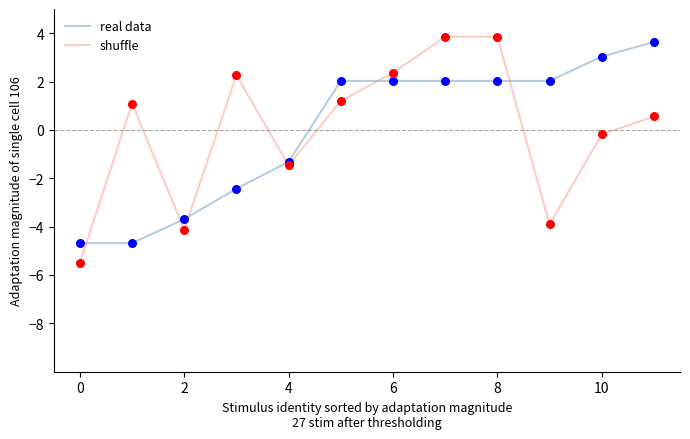

Which series has the widest spread of values?

shuffle